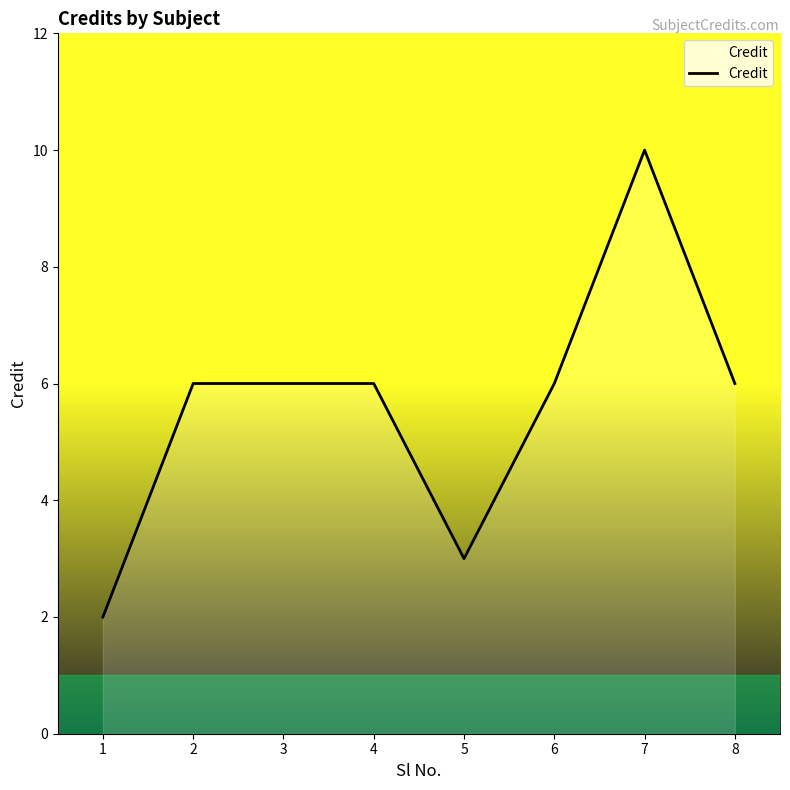

Reading left to right, transcribe all the data shown in this chart.

2	6	6	6	3	6	10	6